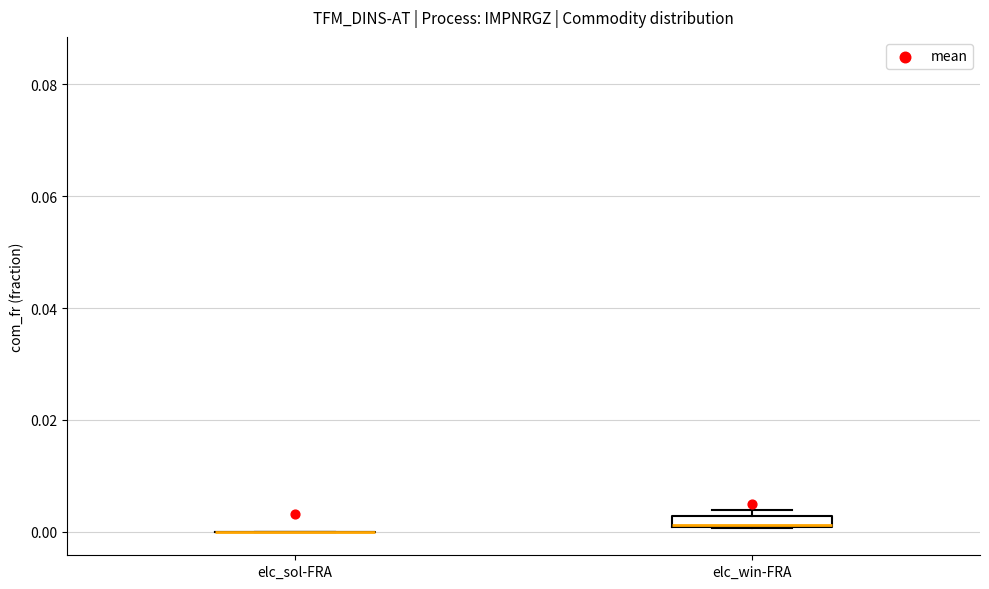

Where is the lower edge of the box for elc_win-FRA on the y-axis? The values are not printed on the chart, so give them approximately, as read against the axis.

0.000